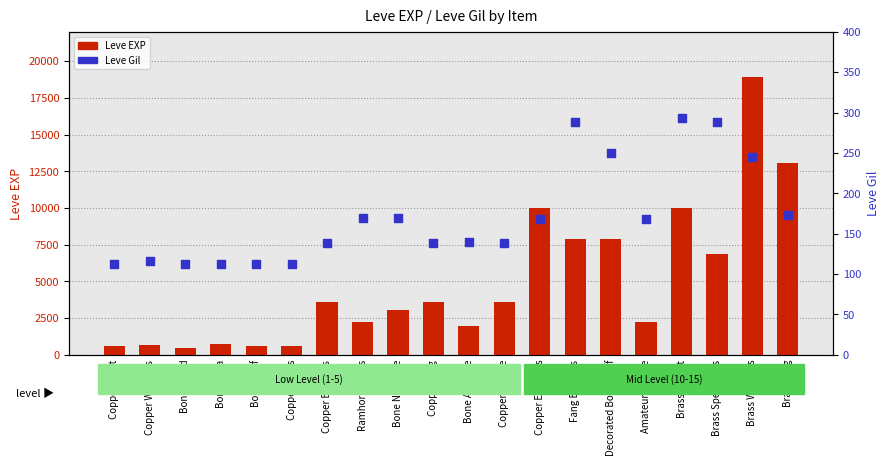

What are all the series names shown in the legend?

Leve EXP, Leve Gil